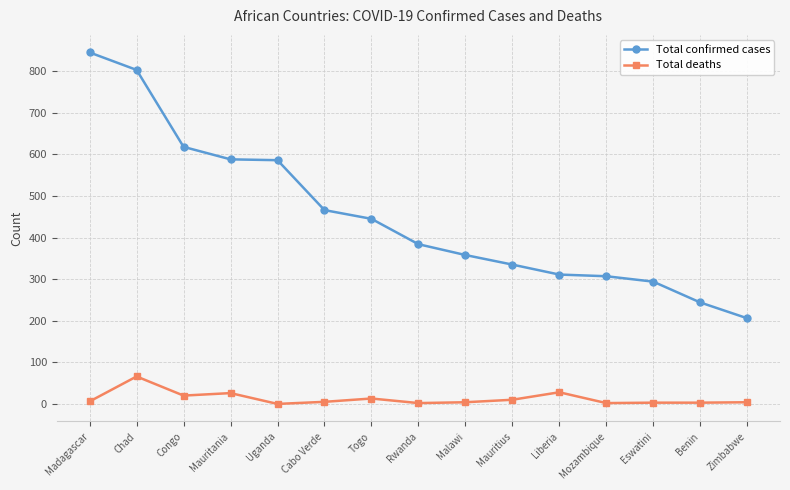

Which series has the largest total across all categories?

Total confirmed cases